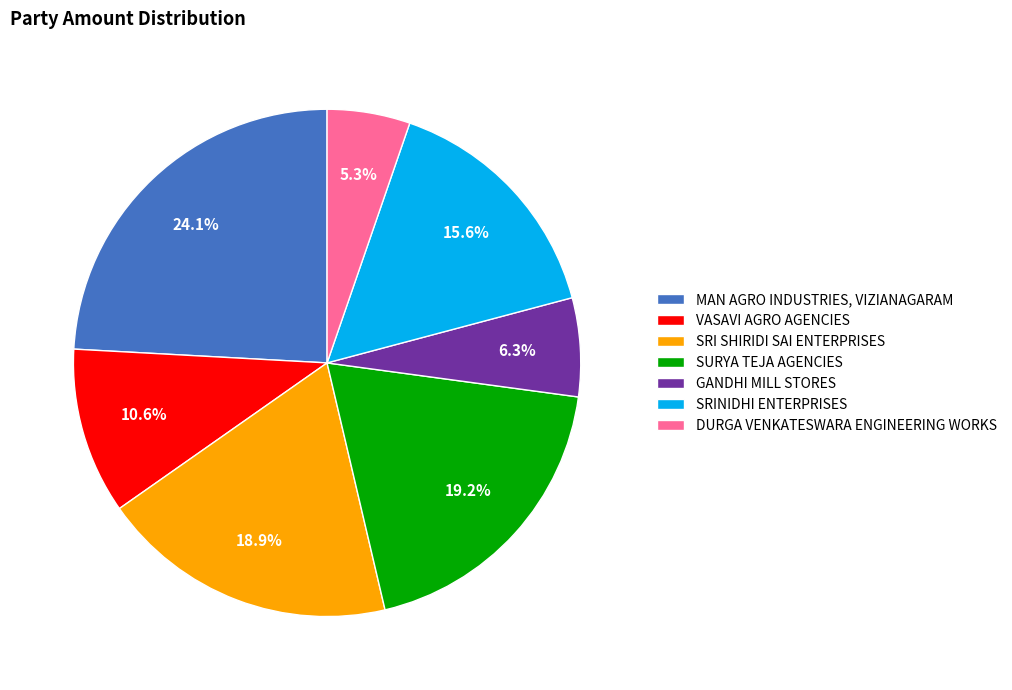

To the nearest percent, what is the average slice percentage?

14%